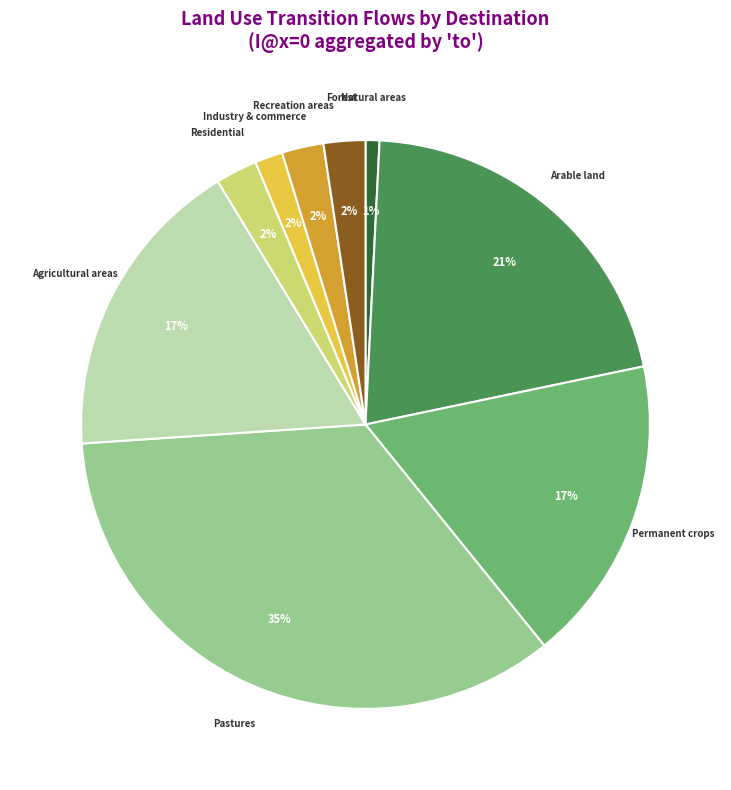

Does any single category account for the majority?

No